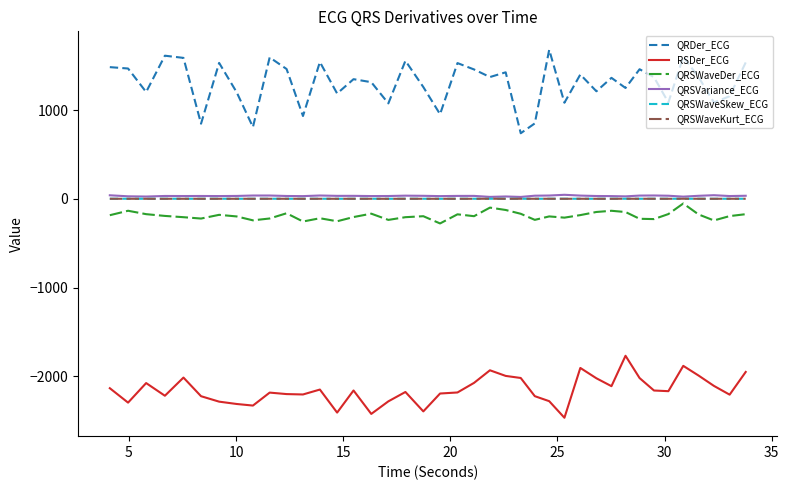

True or false: QRDer_ECG and QRSWaveSkew_ECG intersect in this chart.

False